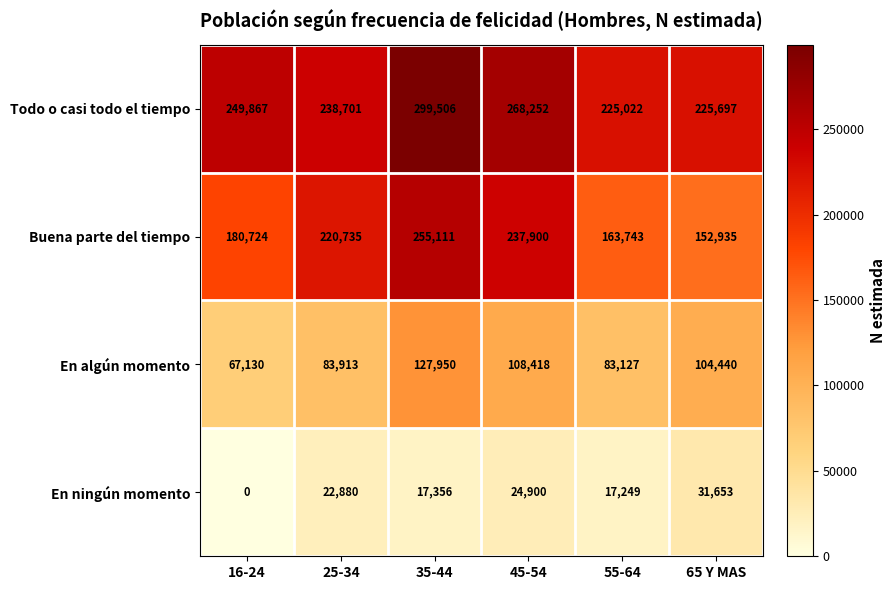

Reading left to right, list all the values displayed in this chart.

Todo o casi todo el tiempo: 249867	238701	299506	268252	225022	225697
Buena parte del tiempo: 180724	220735	255111	237900	163743	152935
En algún momento: 67130	83913	127950	108418	83127	104440
En ningún momento: 0	22880	17356	24900	17249	31653